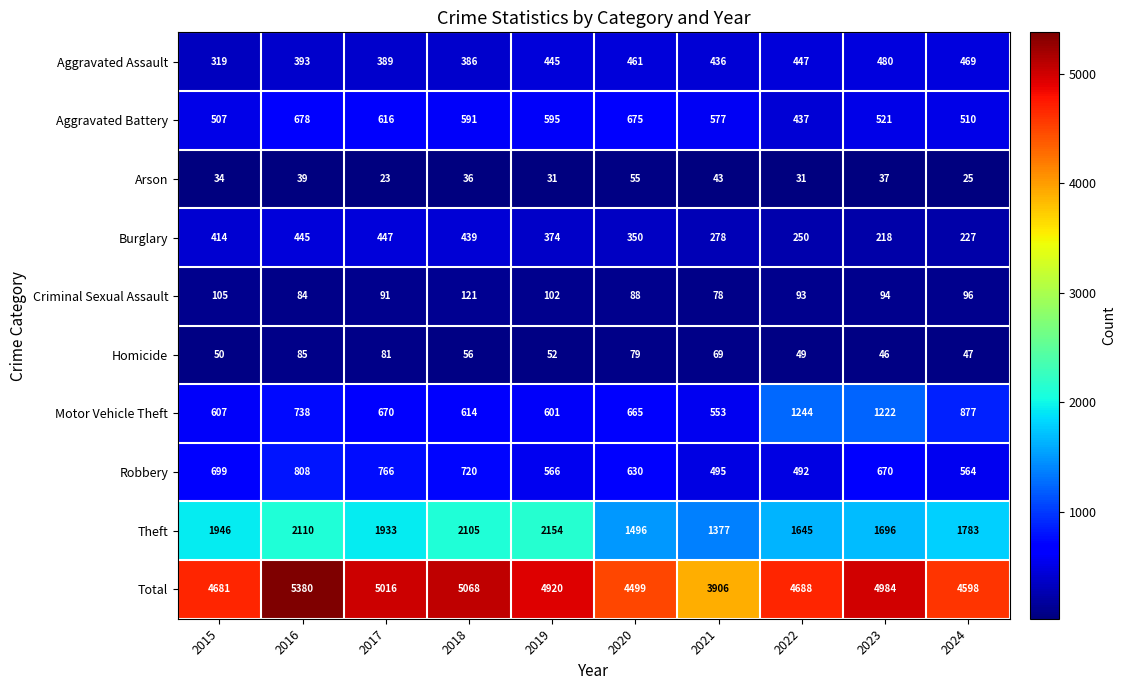

The value of Total at 2016 is 3425. True or false?

False